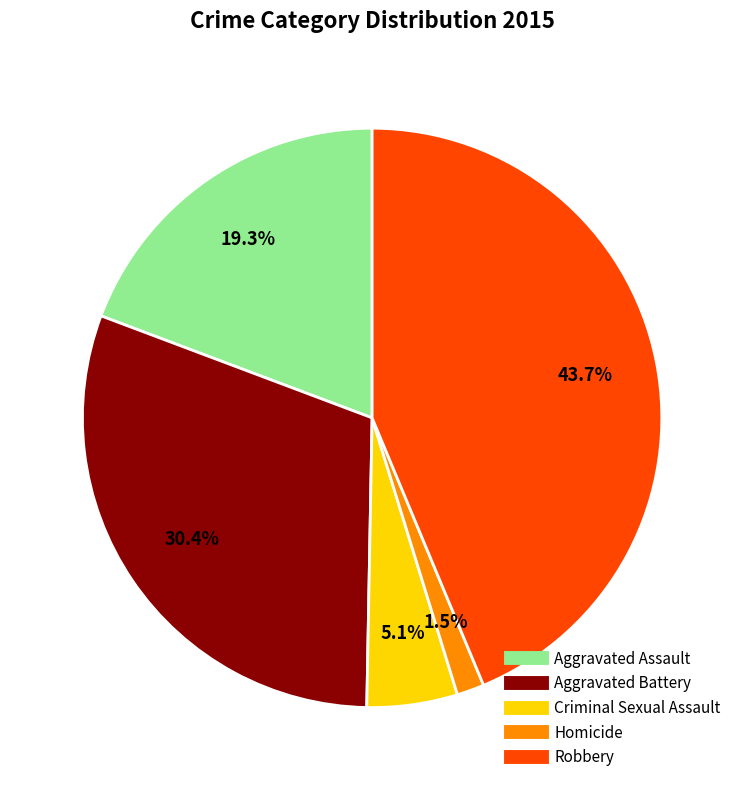

True or false: Criminal Sexual Assault accounts for 5% of the total.

True